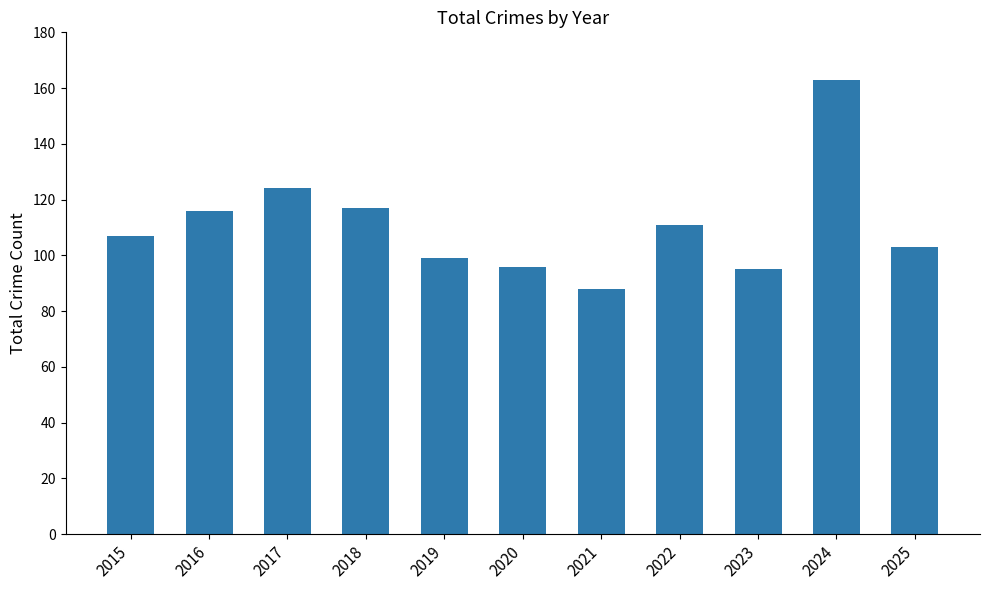

What value does the data have at 2015?

107